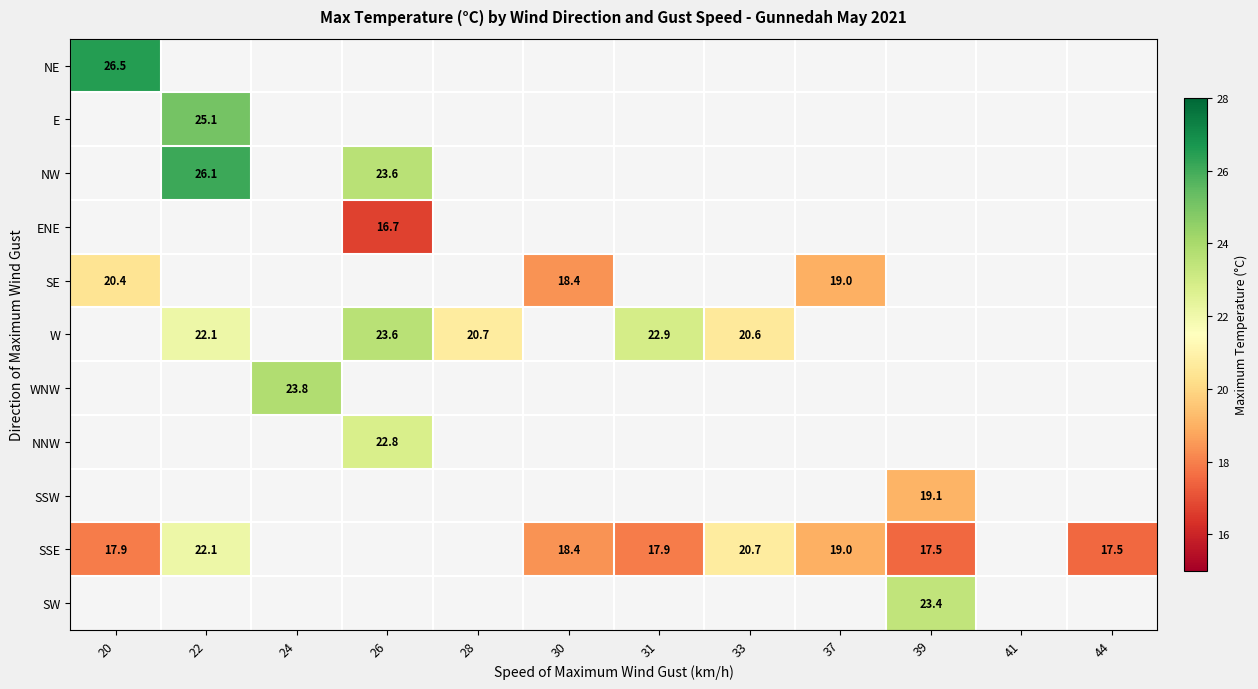

Is it true that SE equals 26.1 at 37?

False